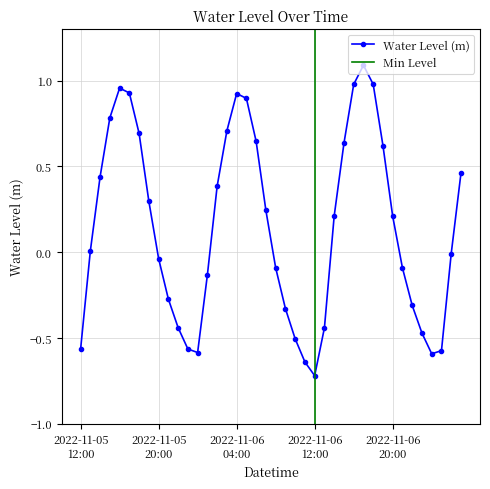

At which label is the value closest to 0?

2022-11-05 13:00